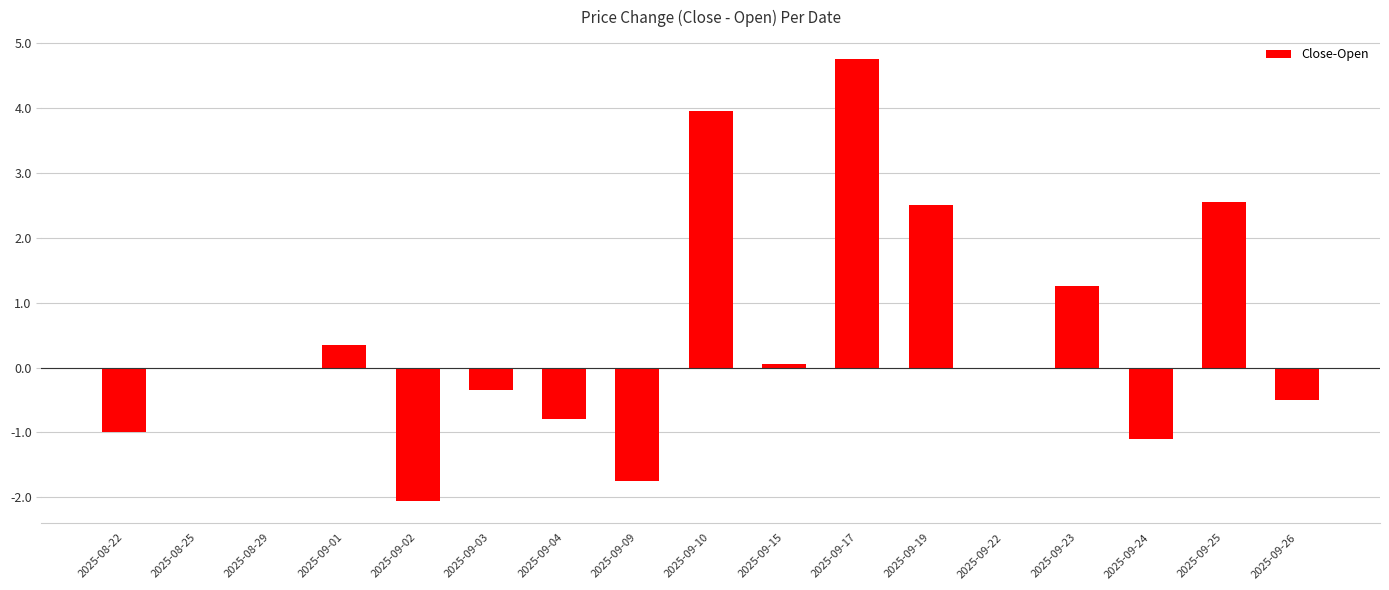

Which has a higher value, 2025-08-22 or 2025-09-19?

2025-09-19